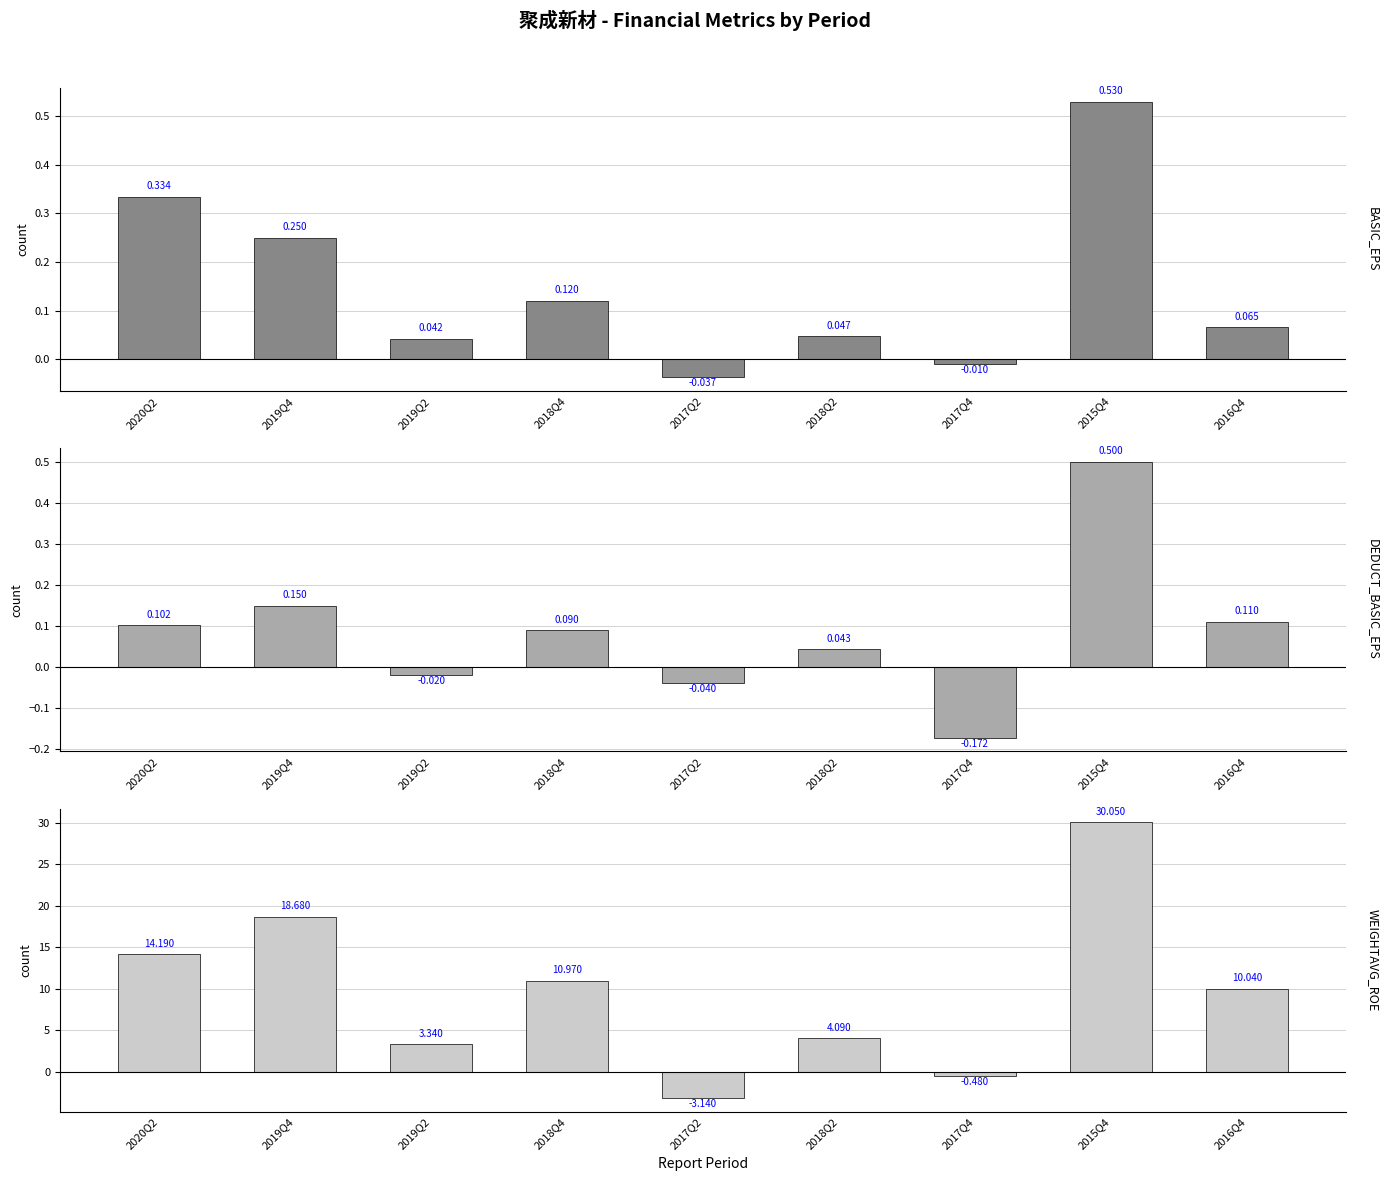

Rank the series by their maximum value, from highest to lowest.

WEIGHTAVG_ROE, BASIC_EPS, DEDUCT_BASIC_EPS